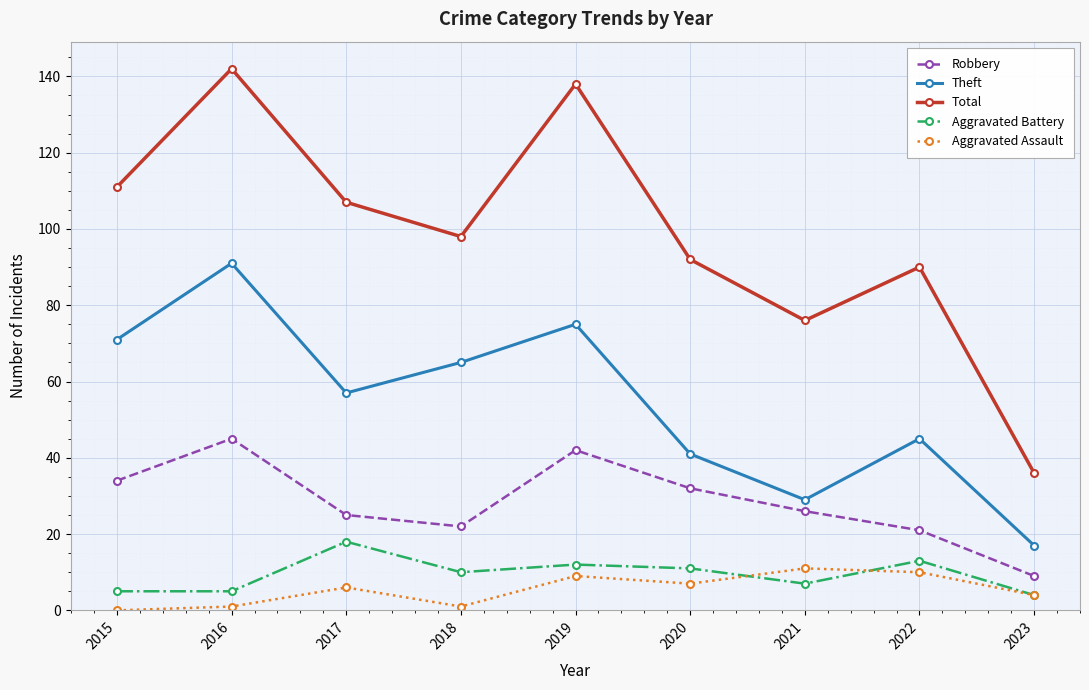

What are all the series names shown in the legend?

Robbery, Theft, Total, Aggravated Battery, Aggravated Assault